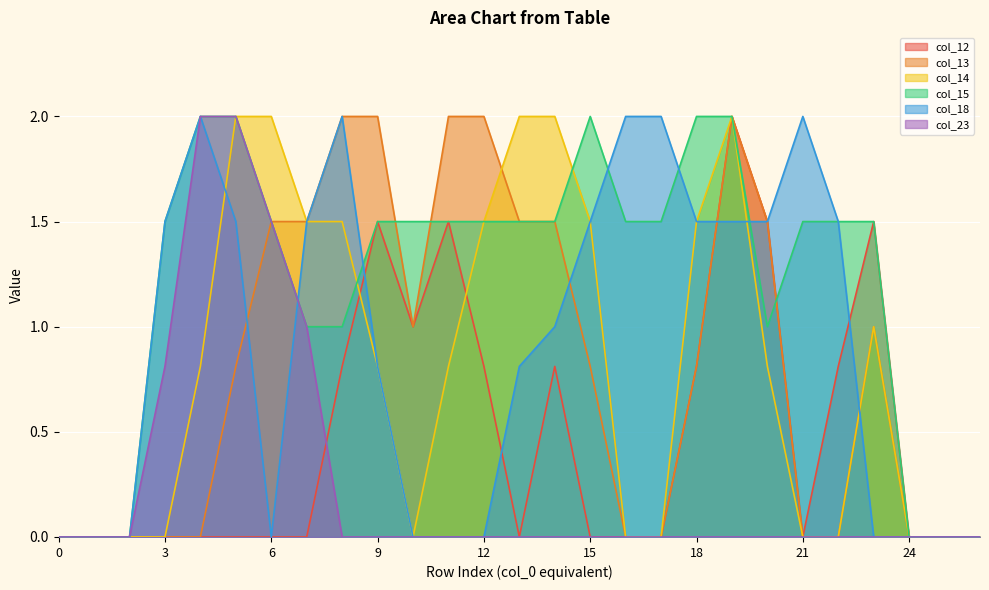

Is it true that col_14 equals 2.0 at 19?

True